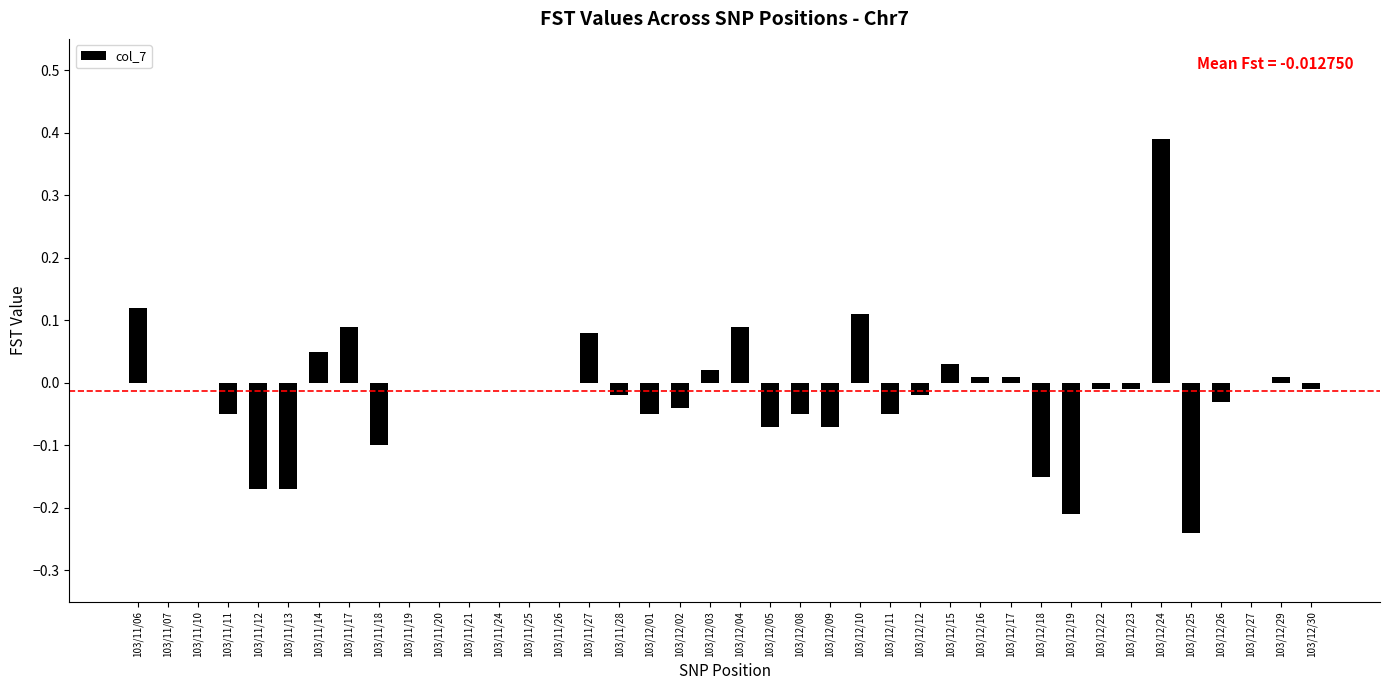

Which has a higher value, 103/11/07 or 103/12/02?

103/11/07